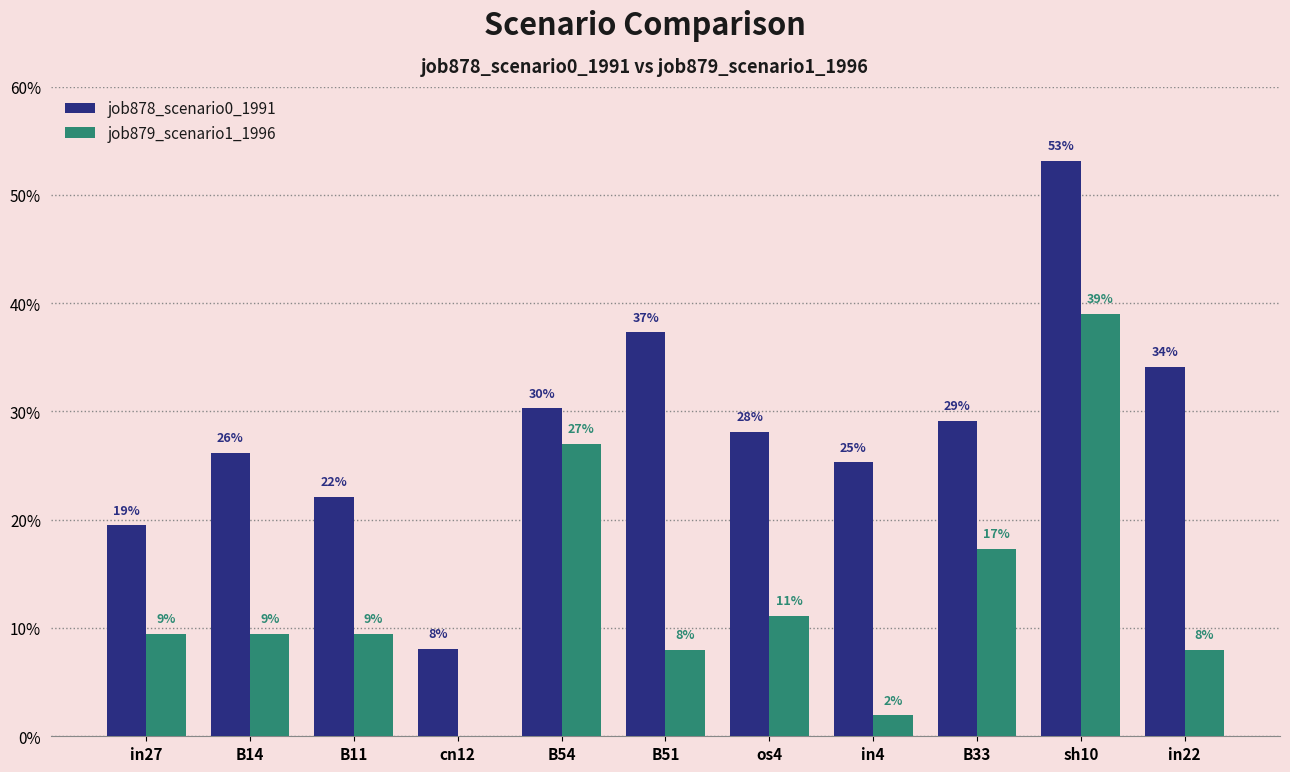

Does the chart contain stacked bars?

No